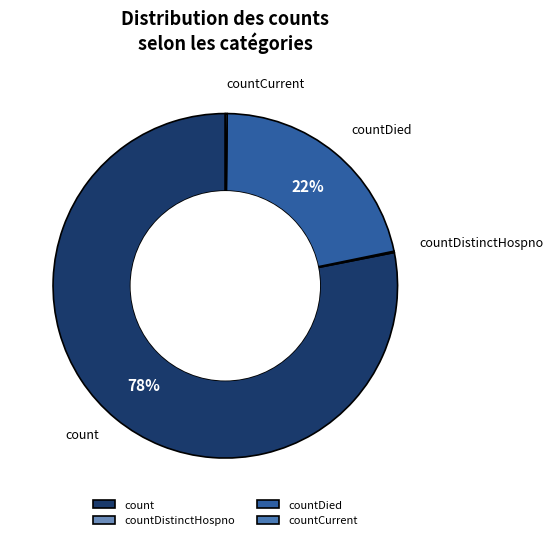

What percentage is the countDied slice, to the nearest percent?

22%